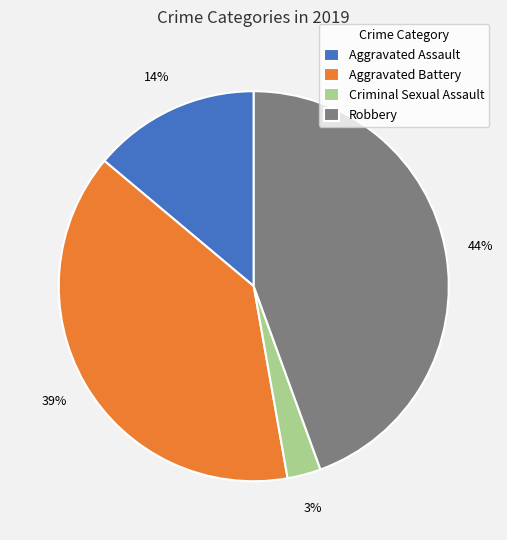

Do Robbery and Criminal Sexual Assault together represent more than half of the pie?

No